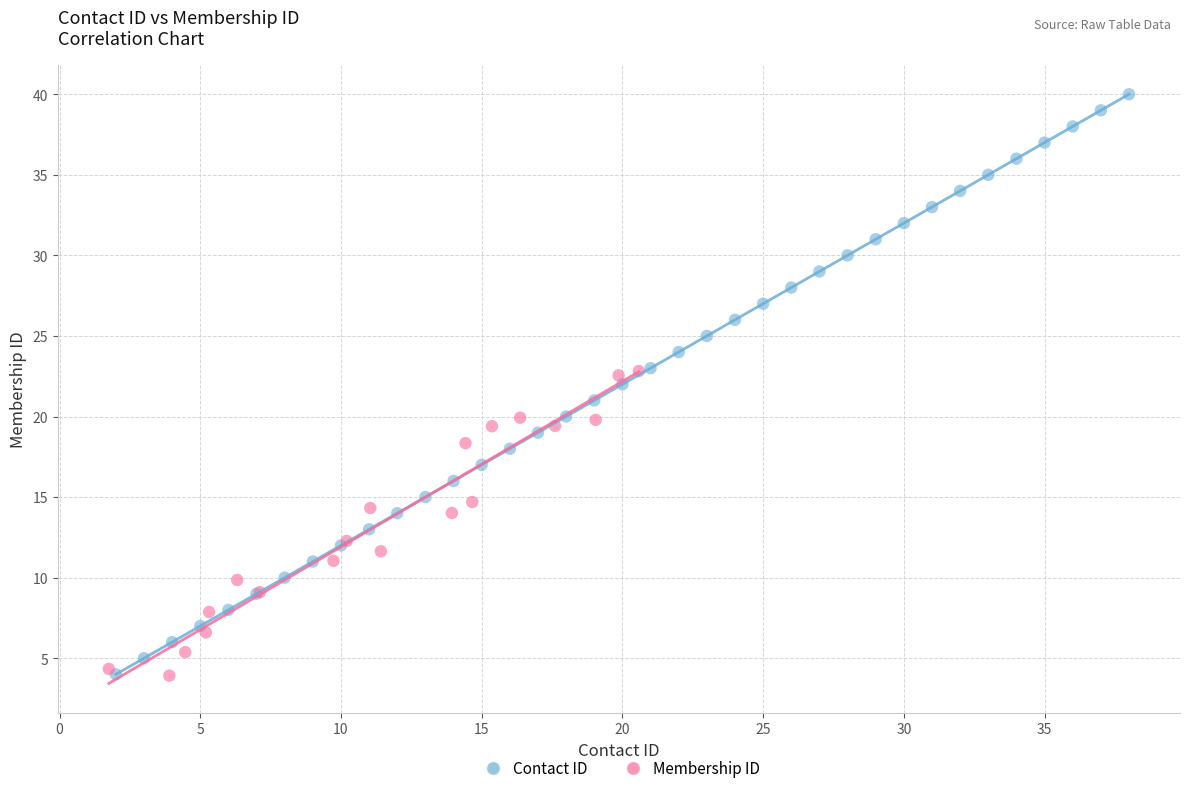

Which series has the largest Y range (max minus min)?

Contact ID